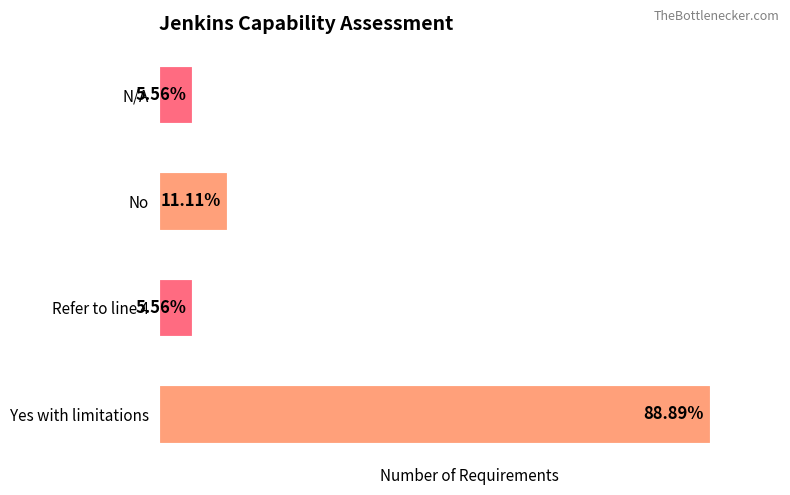

Does the chart contain any negative values?

No